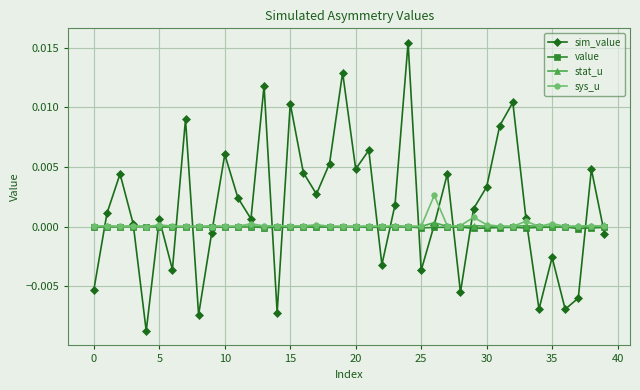

Which series has the largest range (max minus min)?

sim_value